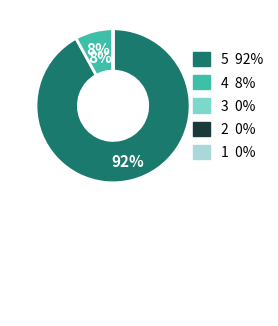

What is the majority slice?

5